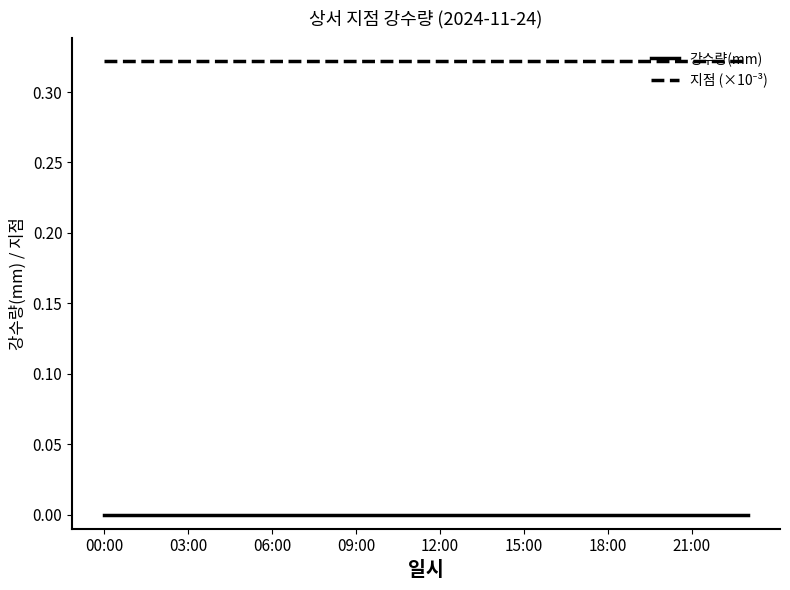

How many lines are shown in the chart?

2